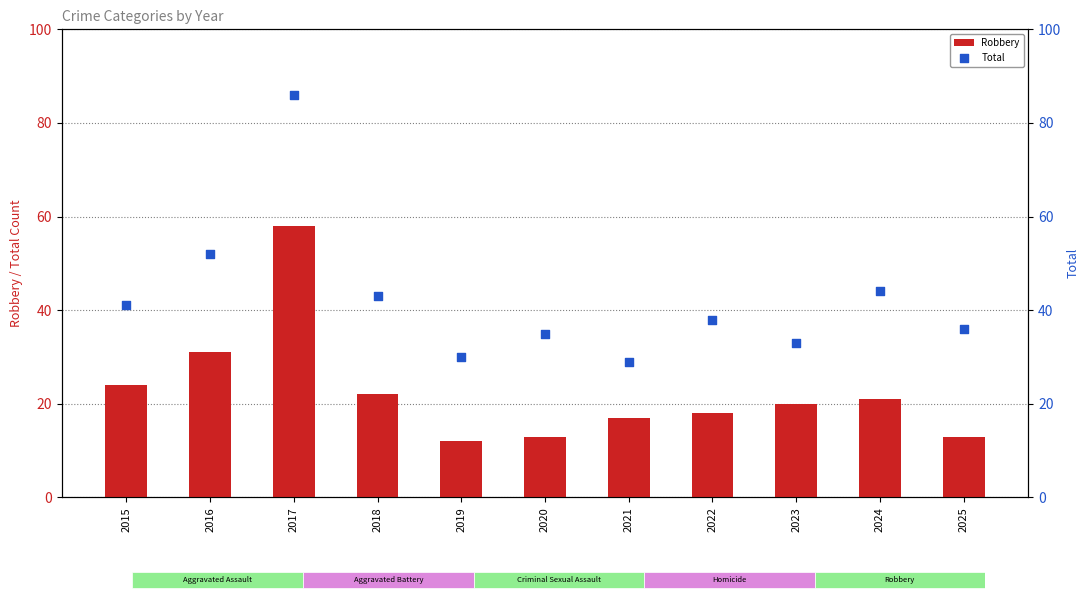

Which series contains the highest Y value?

Total